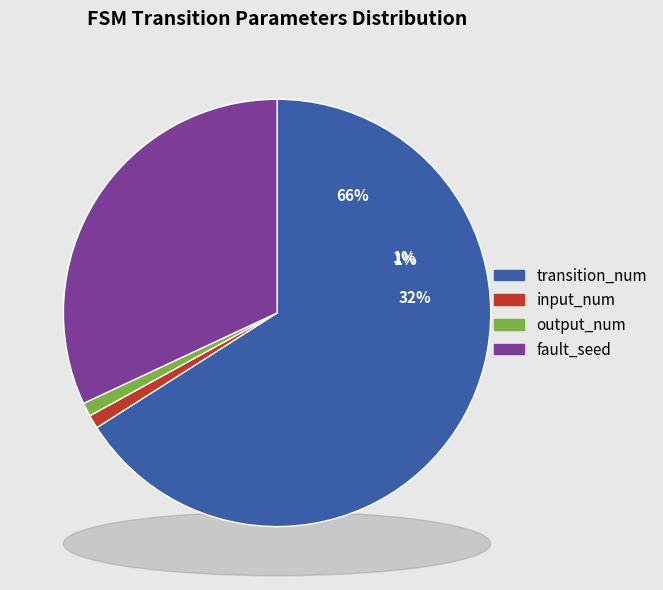

Is it true that input_num is 11% of the pie?

False